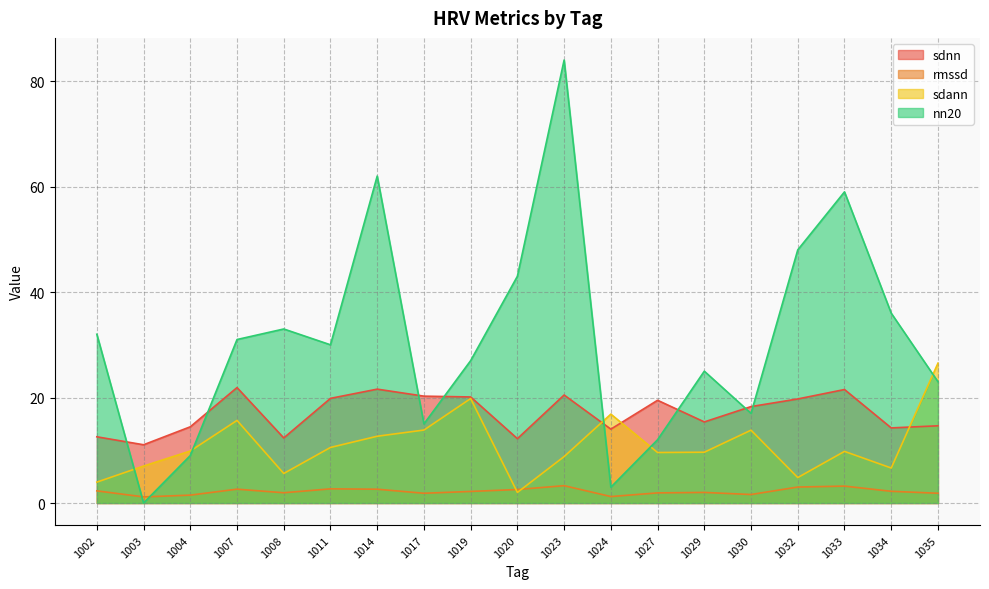

At which label is sdnn closest to 16?

1029